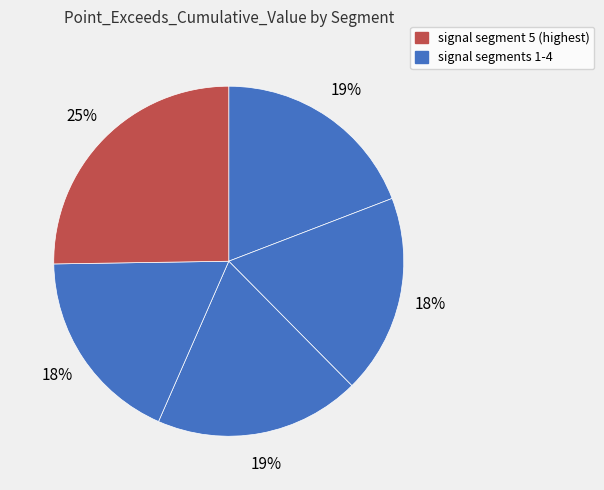

How many slices are in this pie chart?

5